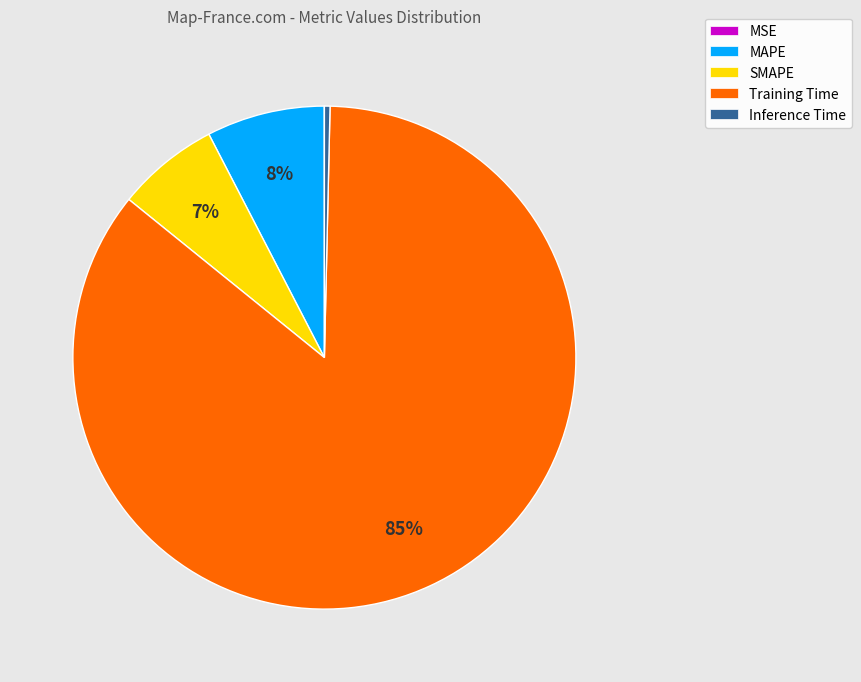

Which slice is the largest?

Training Time